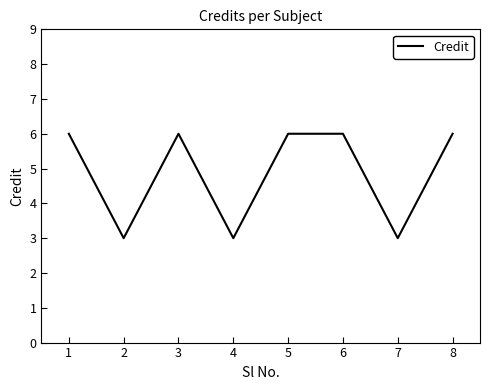

What is the ratio of the value at 3 to the value at 4?

2.0